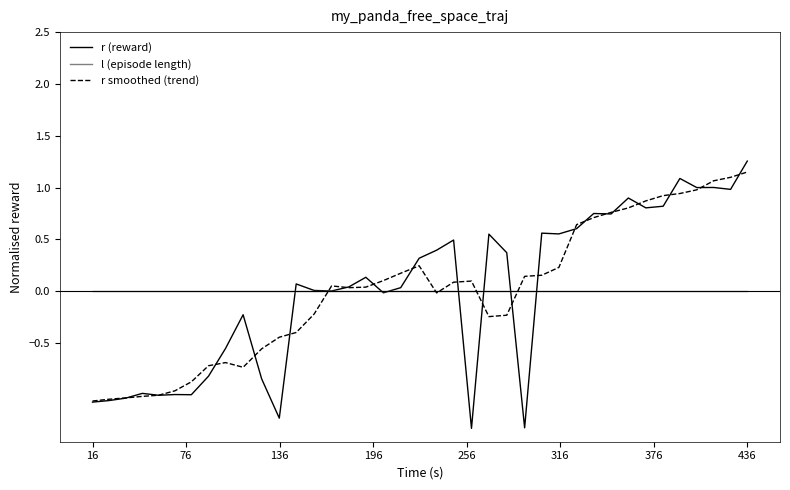

What is the lowest value of the r (reward) series?

-1.3